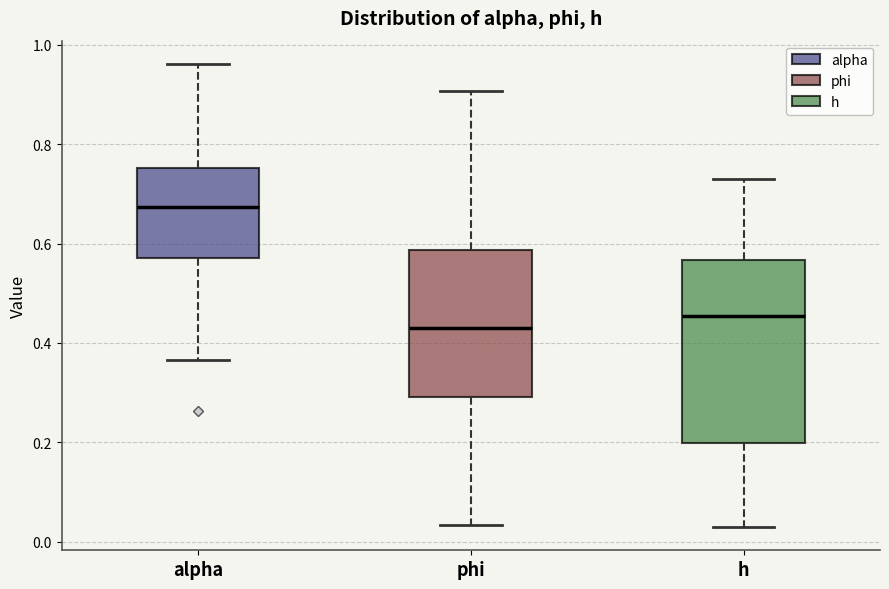

Where is the upper edge of the box for phi on the y-axis? The values are not printed on the chart, so give them approximately, as read against the axis.

0.58